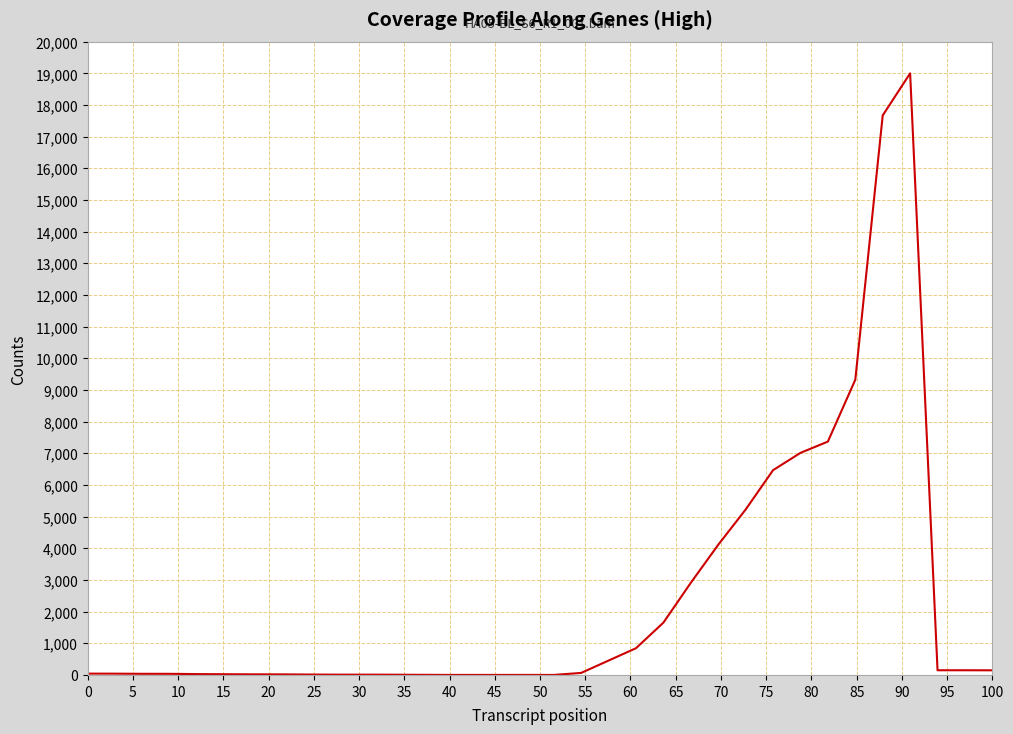

How many distinct data groups are displayed?

1